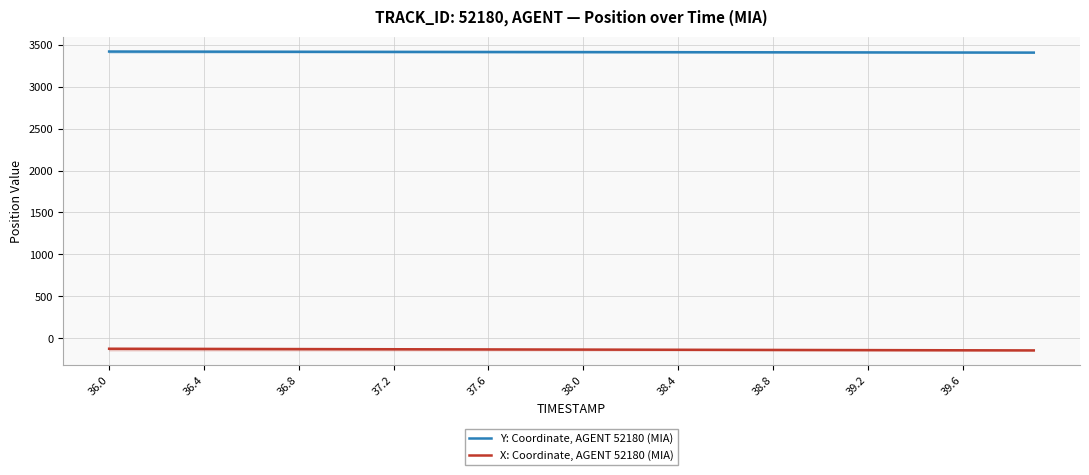

List the series in order of their peak value, lowest first.

X: Coordinate, AGENT 52180 (MIA), Y: Coordinate, AGENT 52180 (MIA)